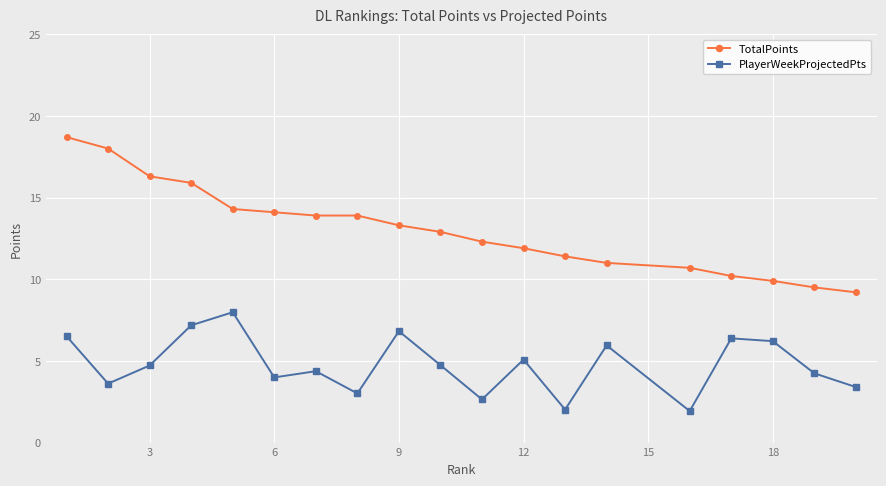

True or false: TotalPoints and PlayerWeekProjectedPts cross at least once.

False